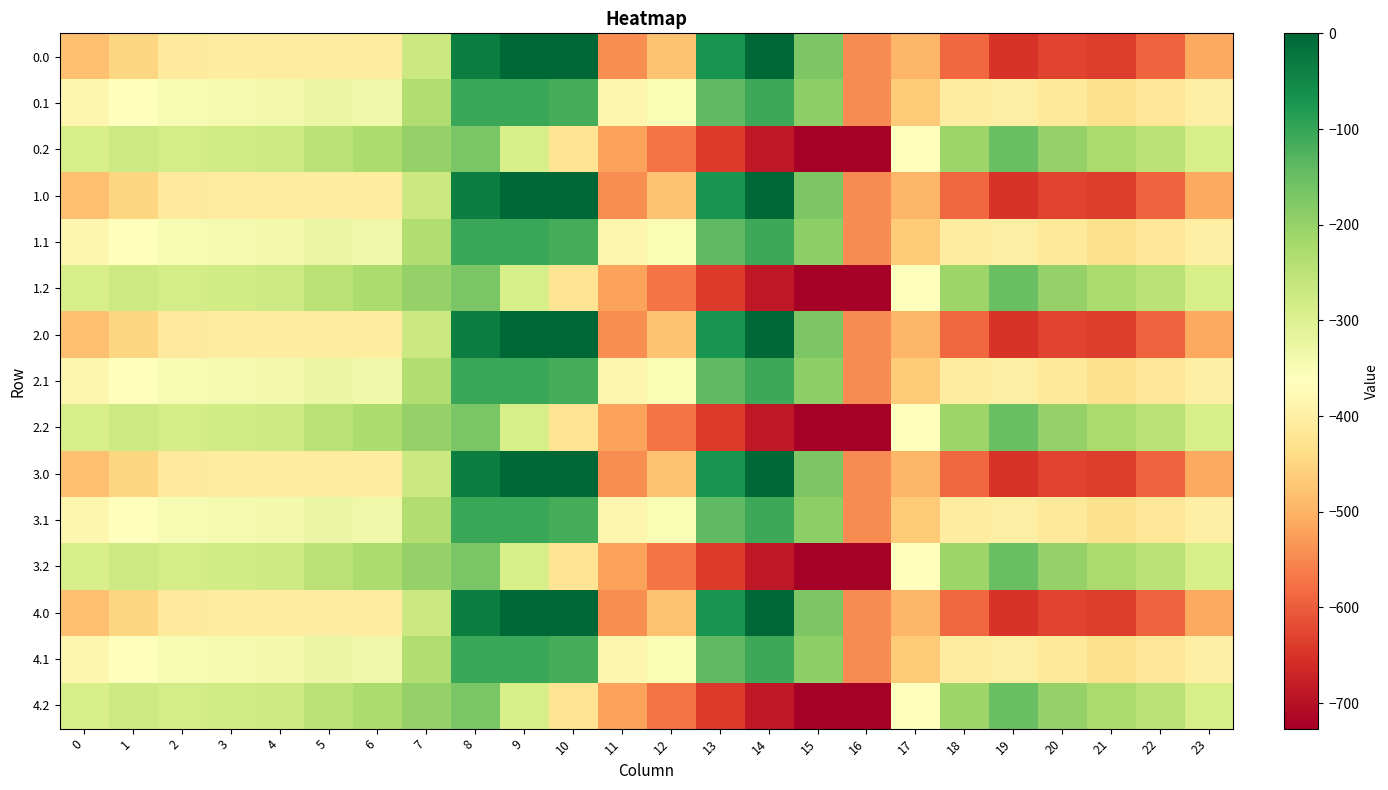

What is the difference between the highest and lowest values at 18?

376.7